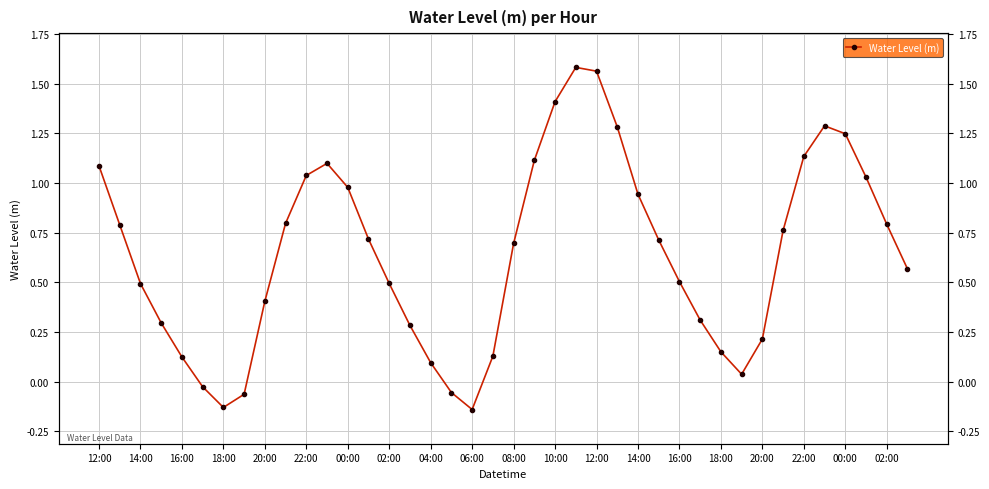

How many points are lower than both their immediate neighbors (excluding endpoints)?

3